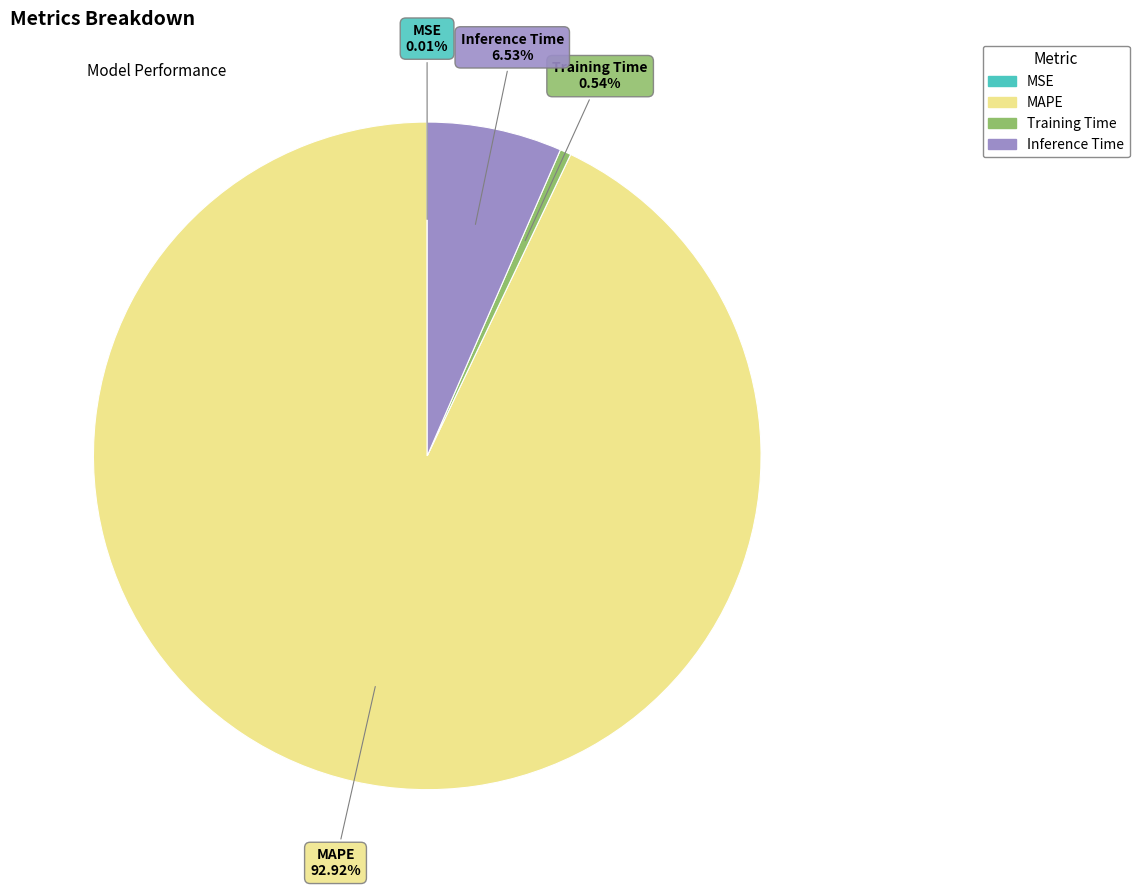

Which slice is the largest?

MAPE